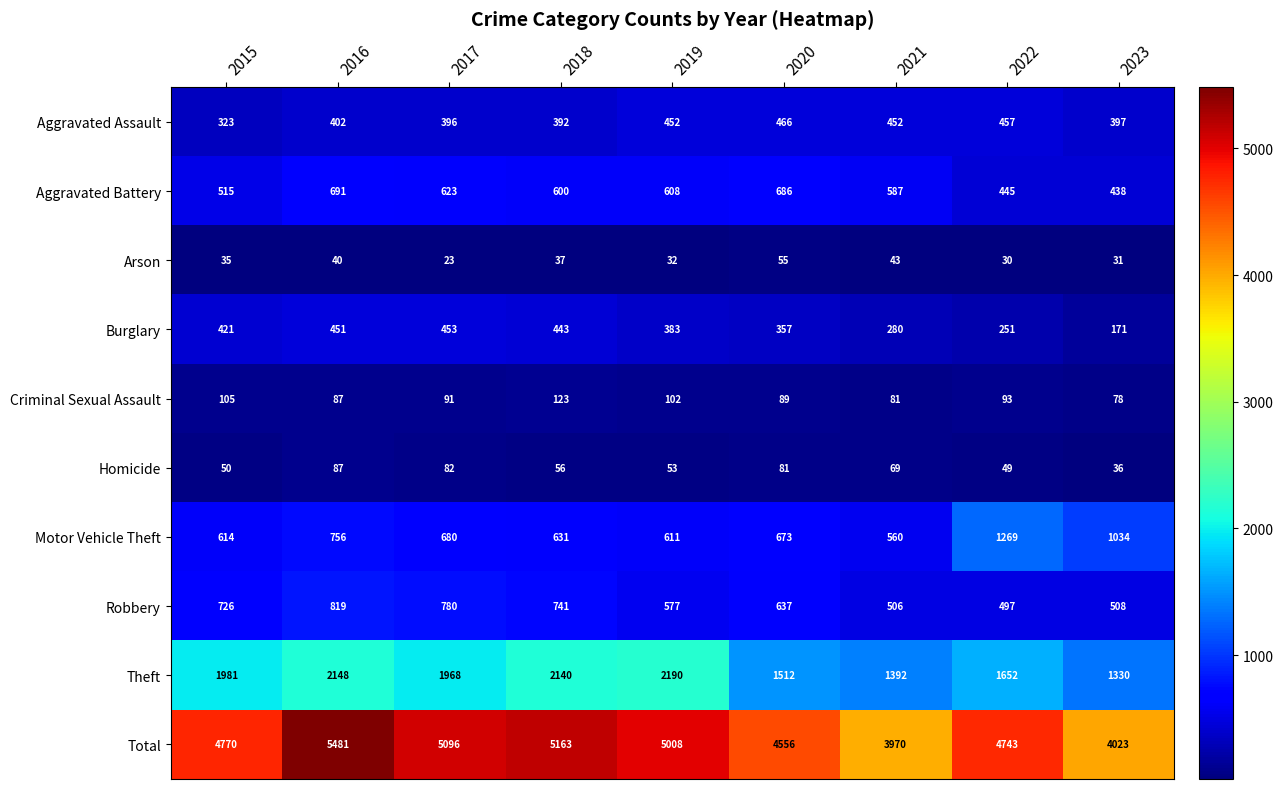

True or false: Robbery has a value of 497 at 2022.

True